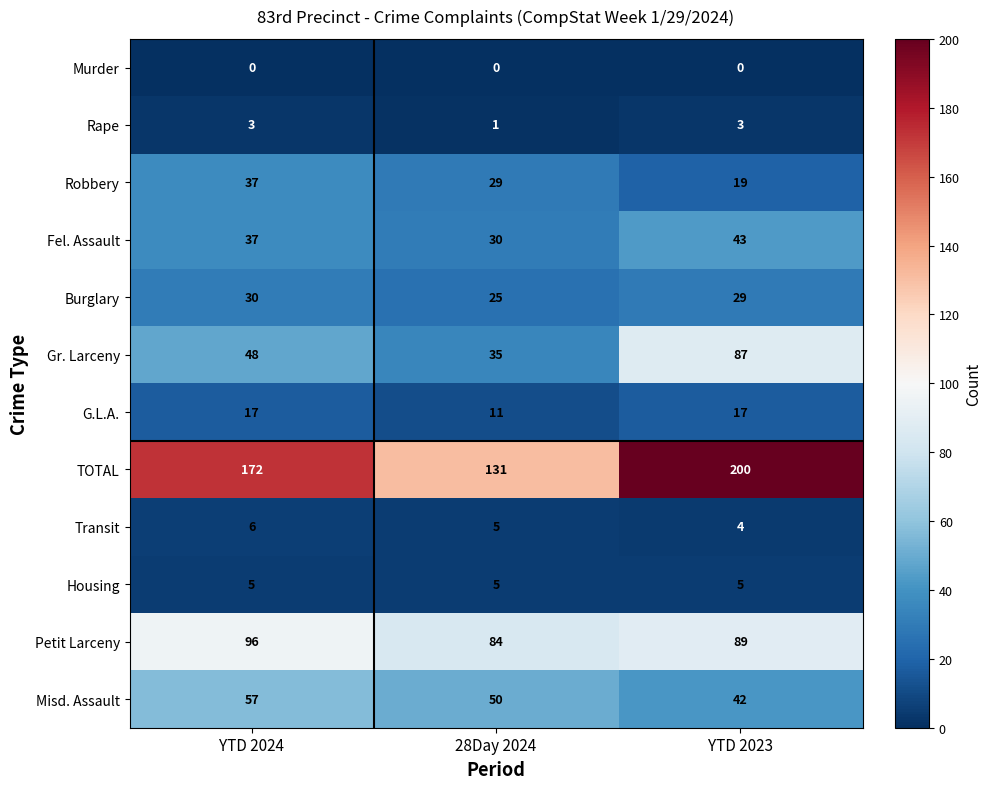

Rank the categories by TOTAL value from lowest to highest.

28Day 2024, YTD 2024, YTD 2023